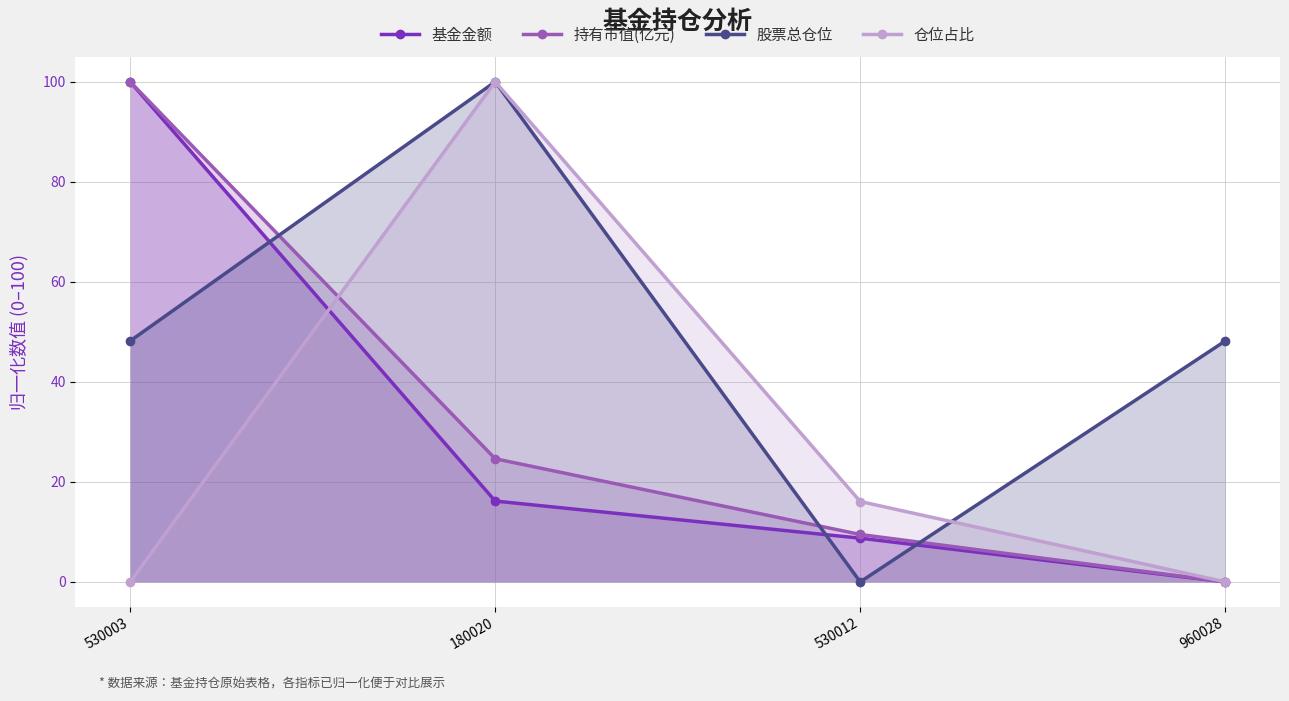

Which label corresponds to the smallest value in the chart?

960028